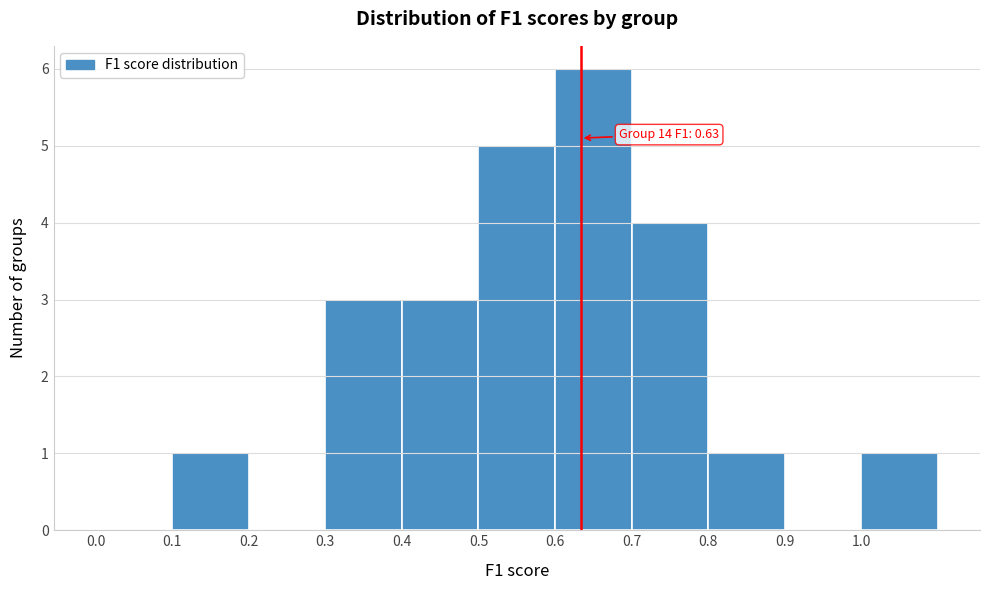

Which range on the x-axis has the tallest bar?

0.6 to 0.7